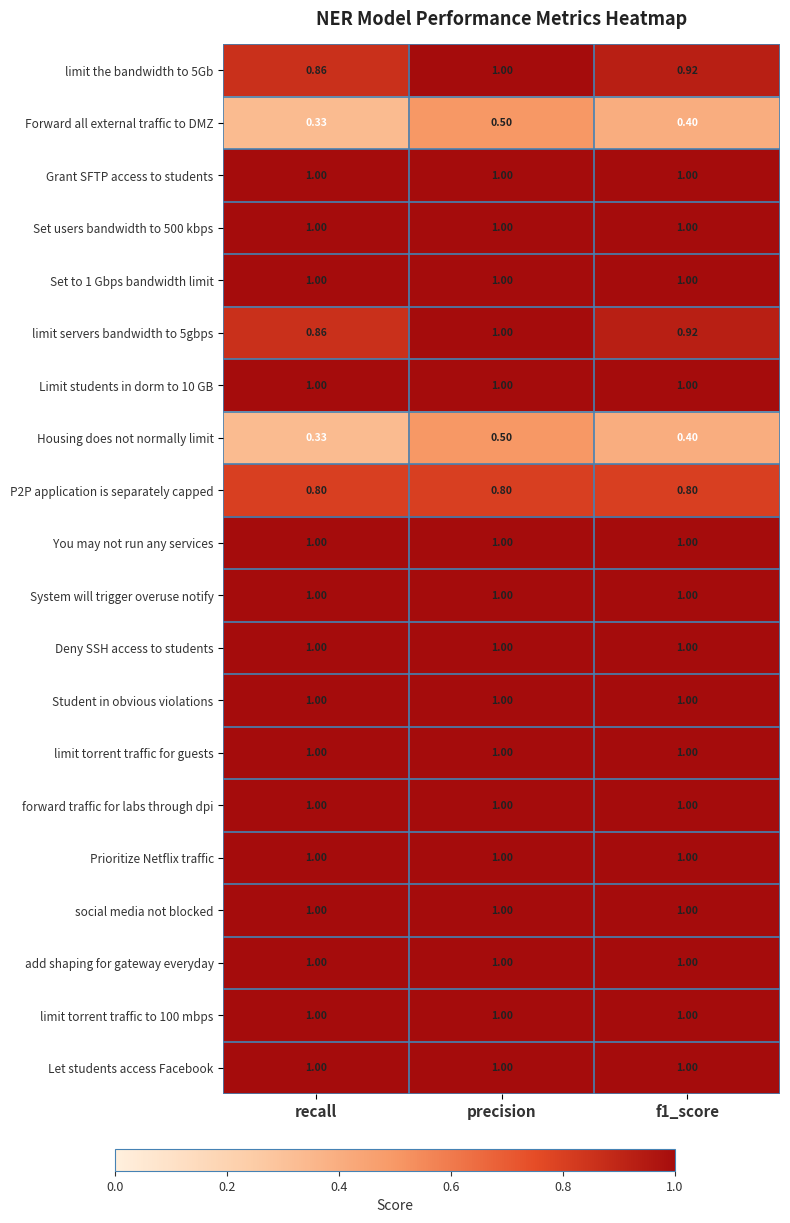

Which category has the lowest value across all series?

recall